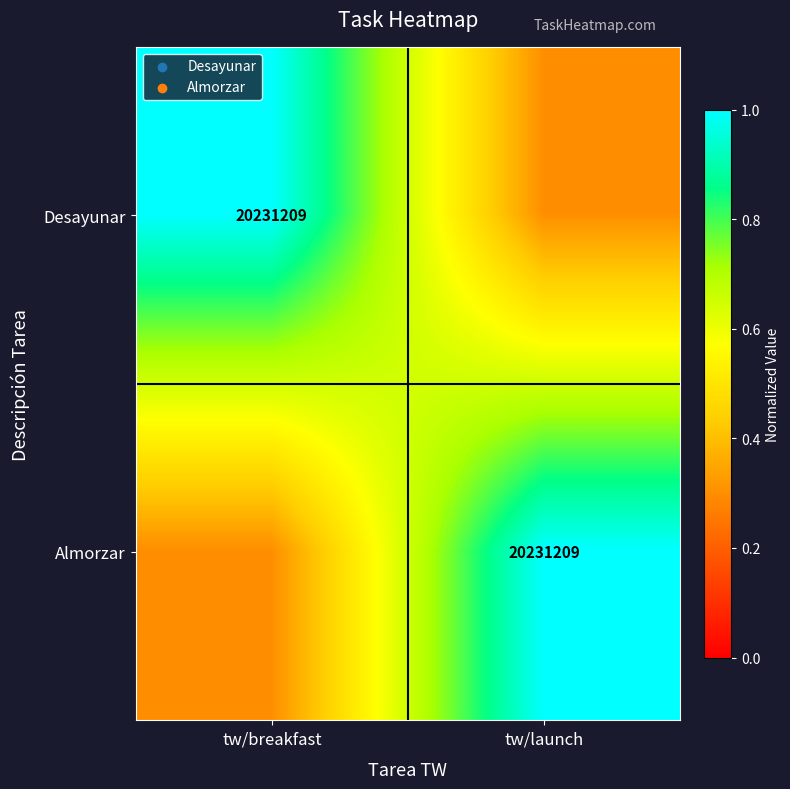

Is it true that Almorzar equals 20231209.0 at tw/launch?

True